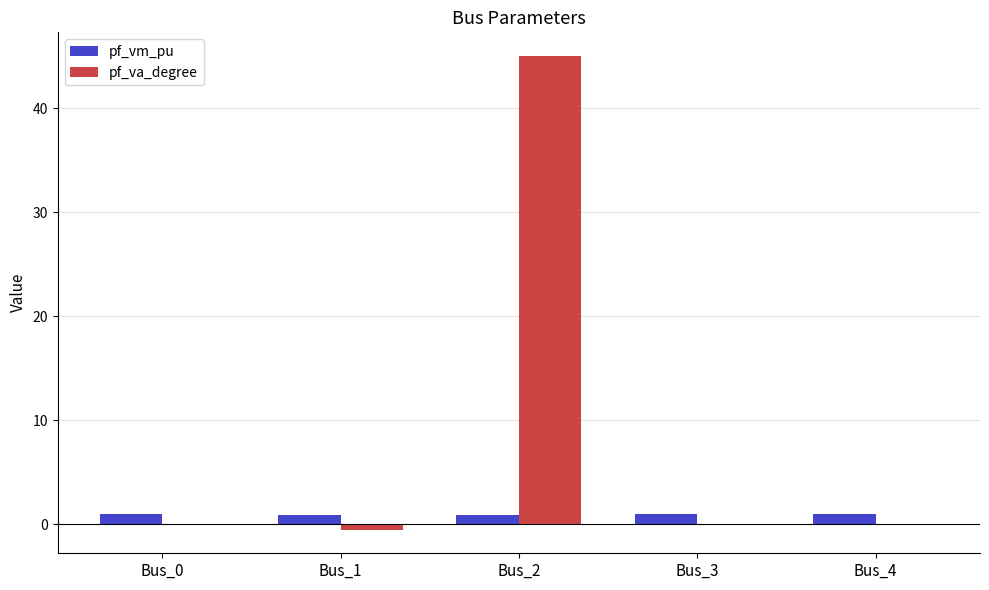

What is the maximum value shown in the chart?

45.0